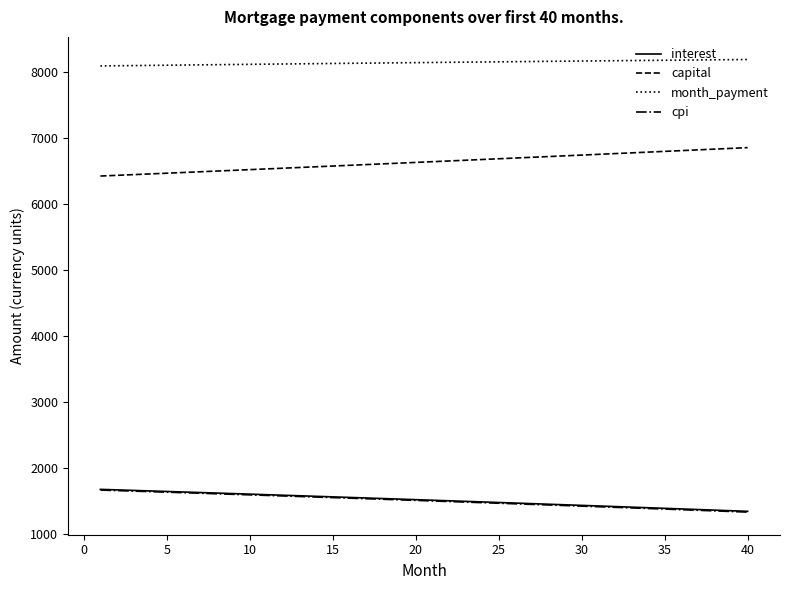

What is the greatest value displayed?

8187.9